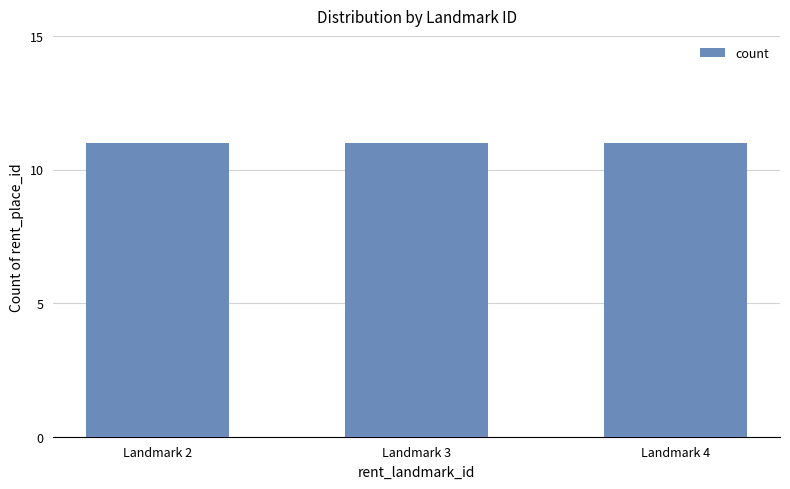

Between Landmark 2 and Landmark 4, which is larger?

Landmark 2